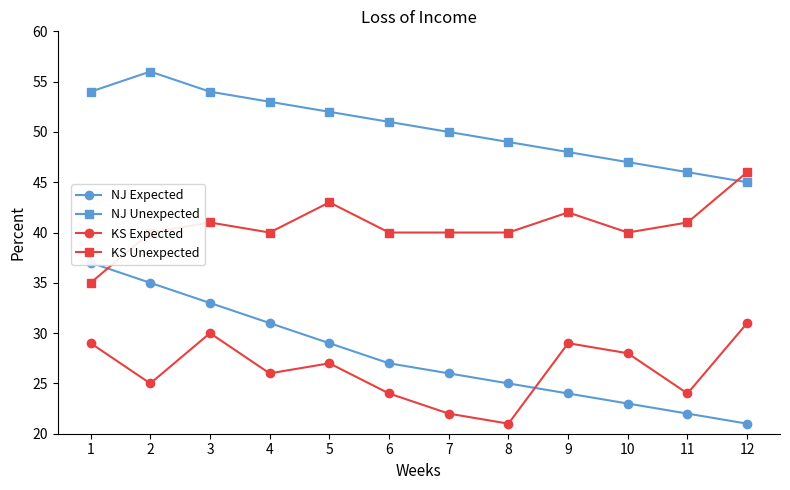

What is the difference between the NJ Expected values at 7 and 6?

1